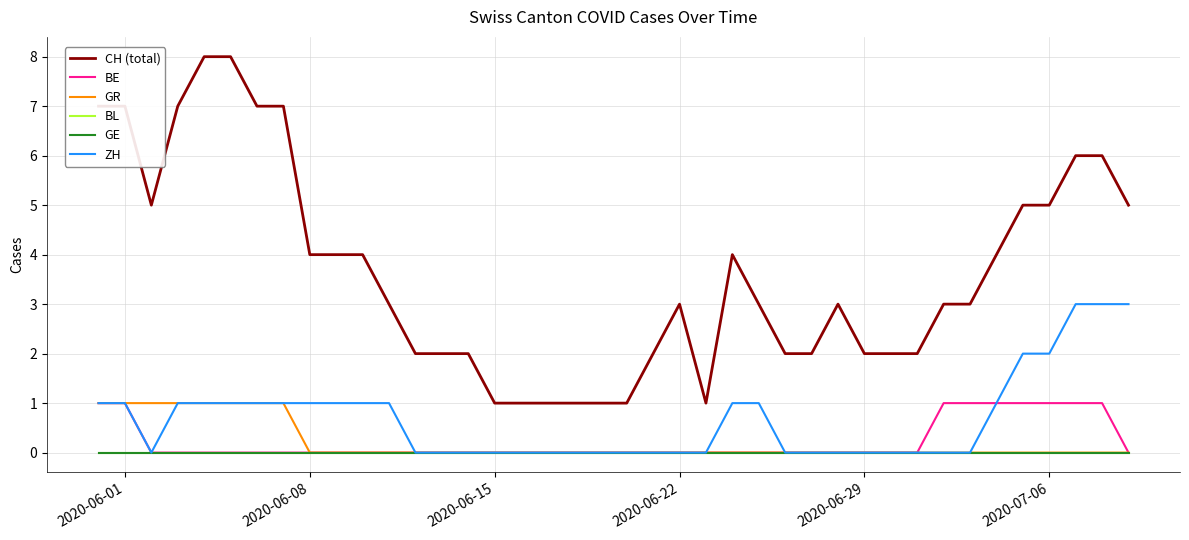

Does the chart have visible grid lines?

Yes